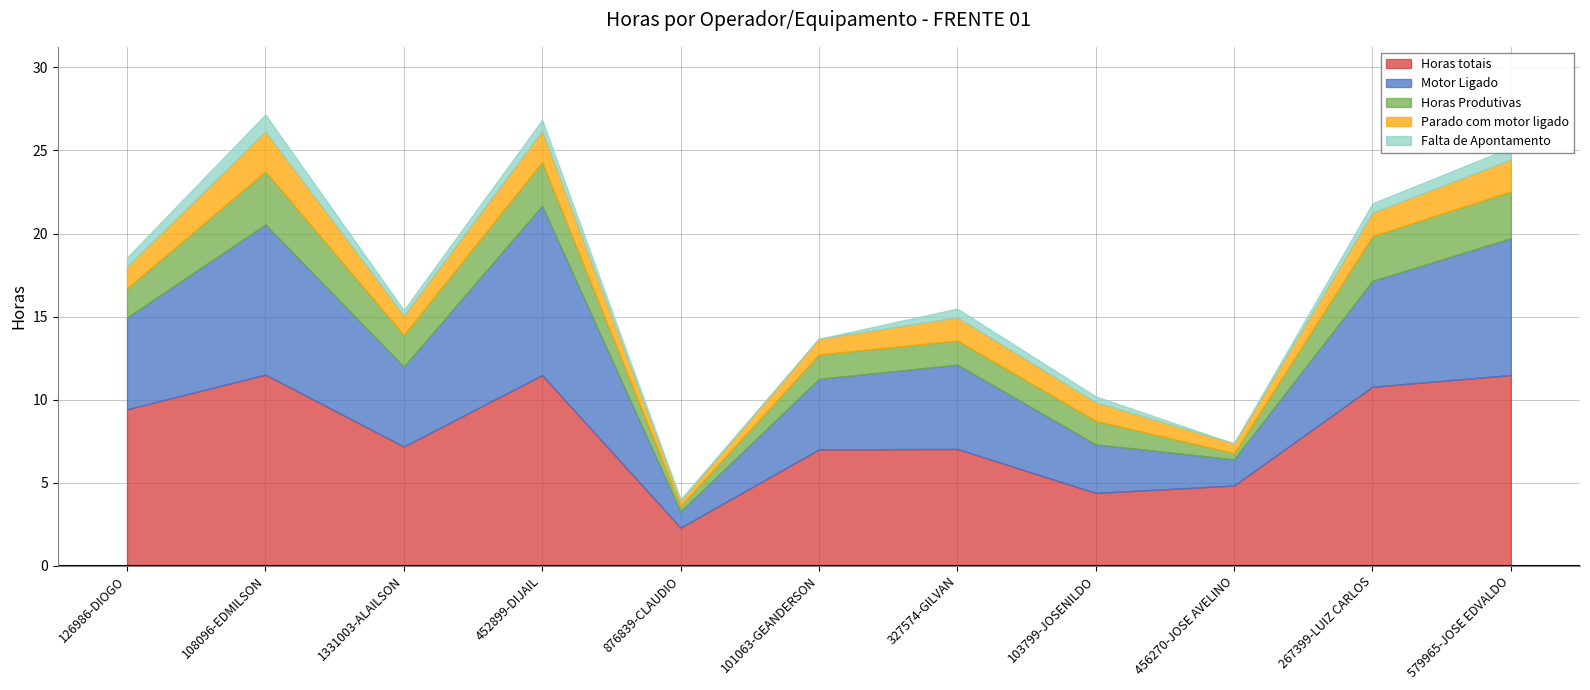

True or false: Horas Produtivas and Motor Ligado cross at least once.

False